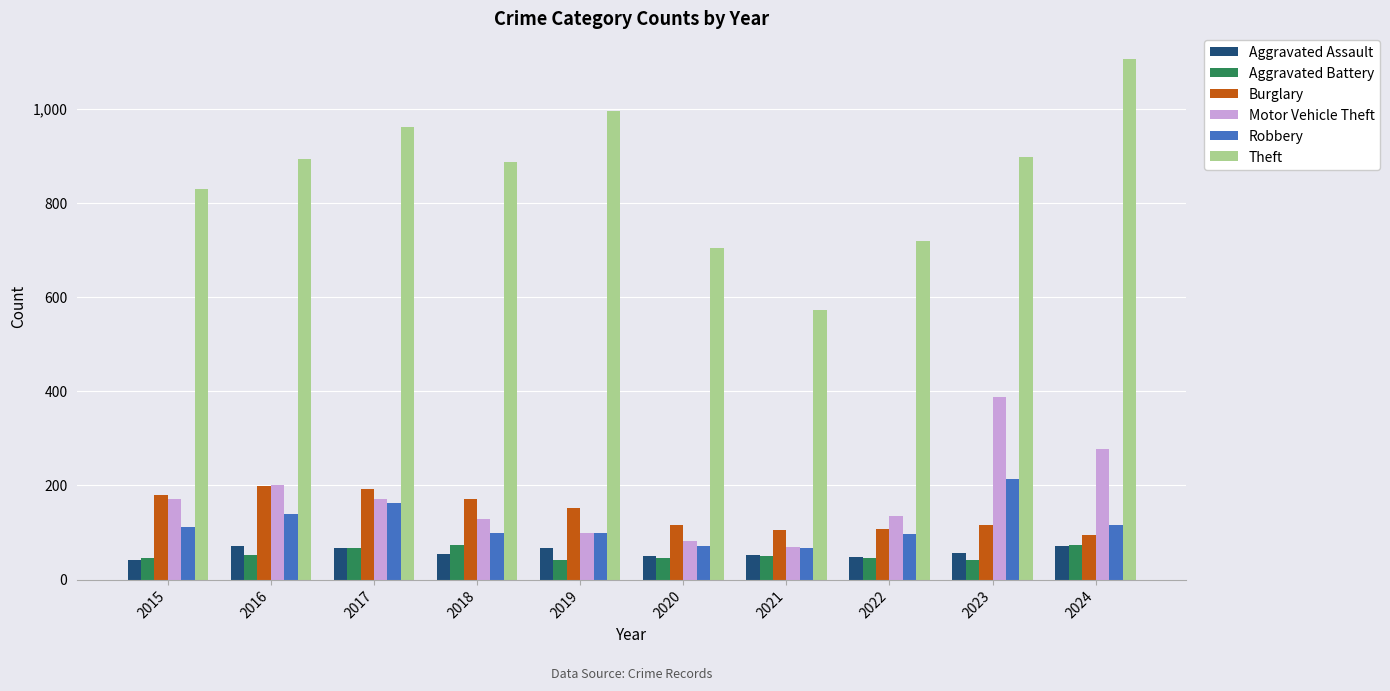

What is the spread (max minus min) of values at 2019?

955